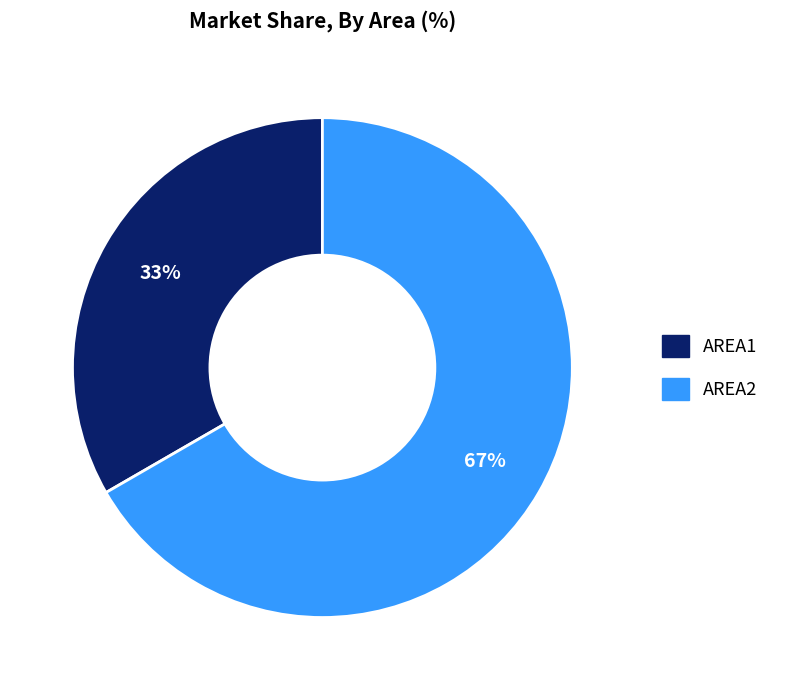

Which category accounts for the majority?

AREA2